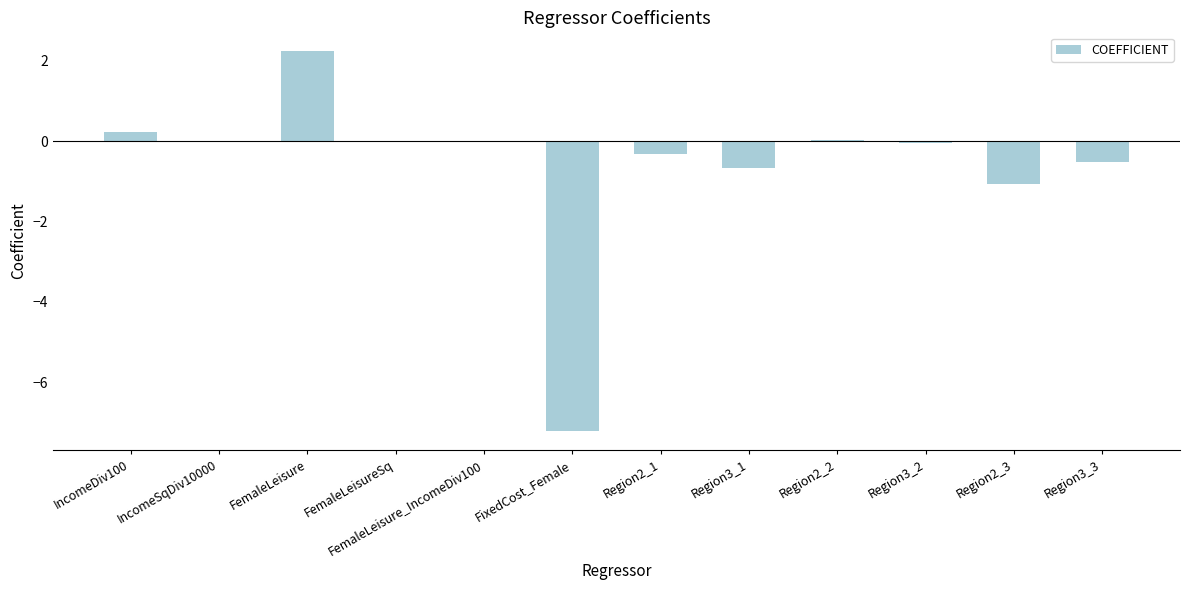

What is the sum of all values?

-7.4